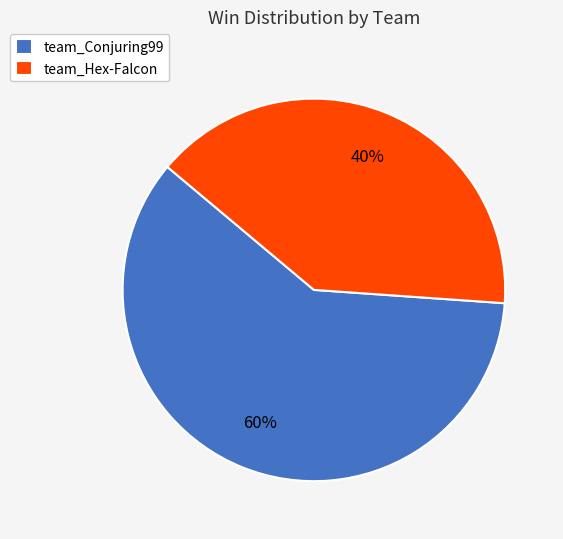

Is the sum of team_Conjuring99 and team_Hex-Falcon greater than half?

Yes